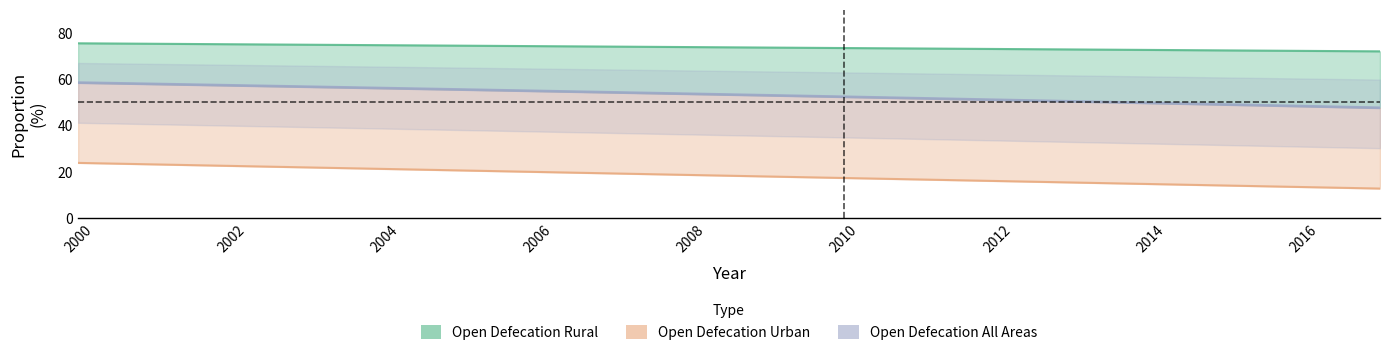

Between 2000 and 2012, which series saw the biggest shift?

Open Defecation Urban